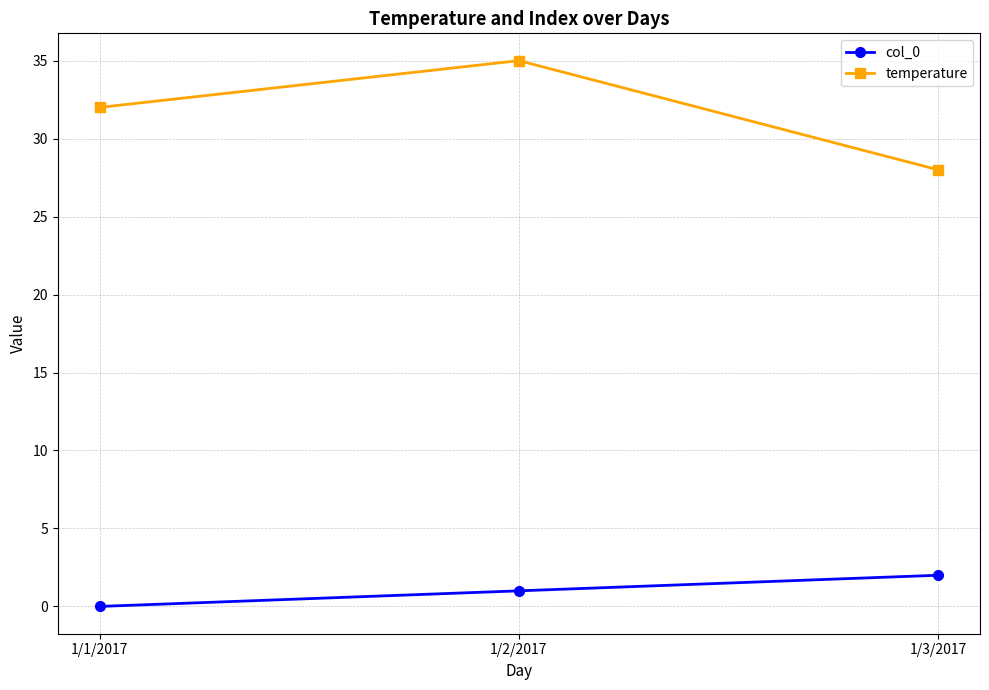

What are all the series names shown in the legend?

col_0, temperature